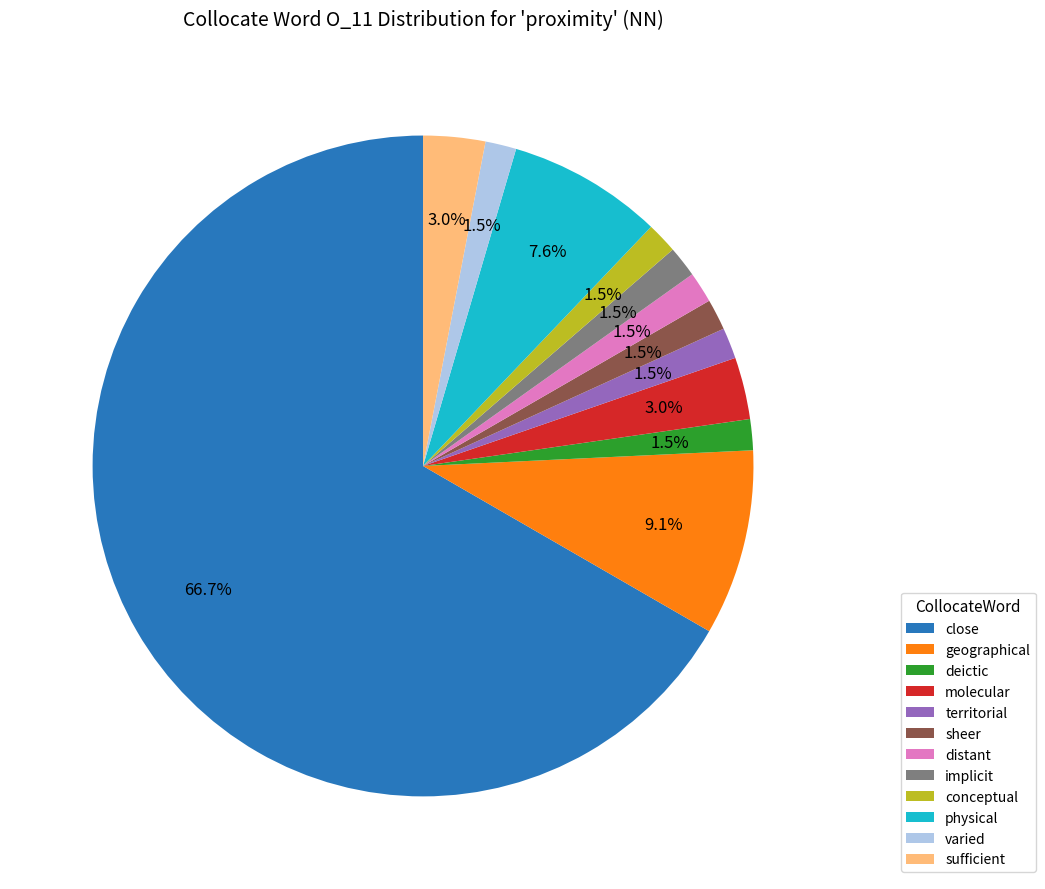

Which slice is the largest?

close